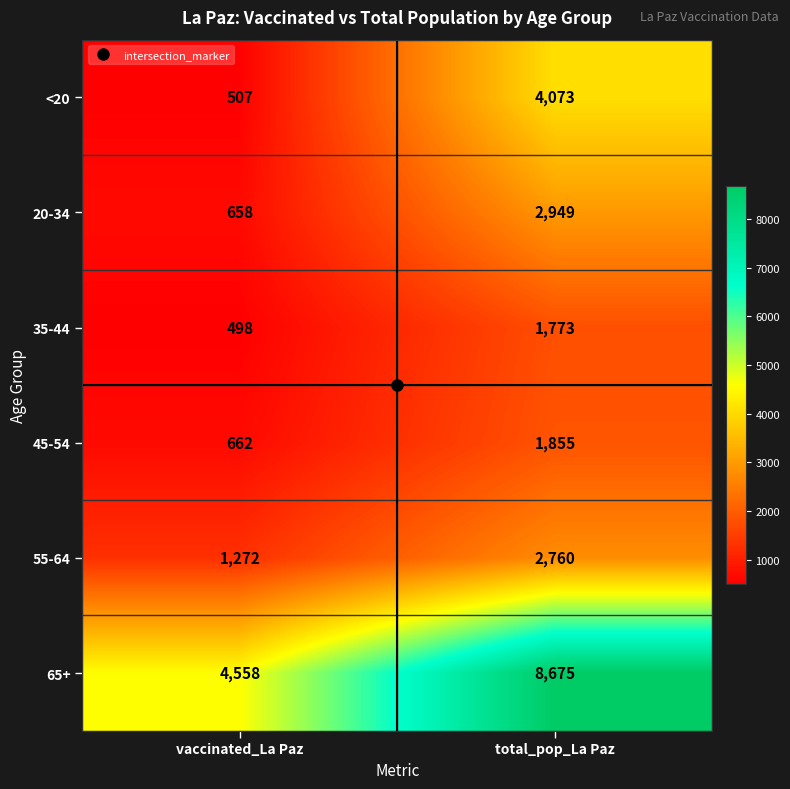

True or false: <20 has a value of 800 at vaccinated_La Paz.

False